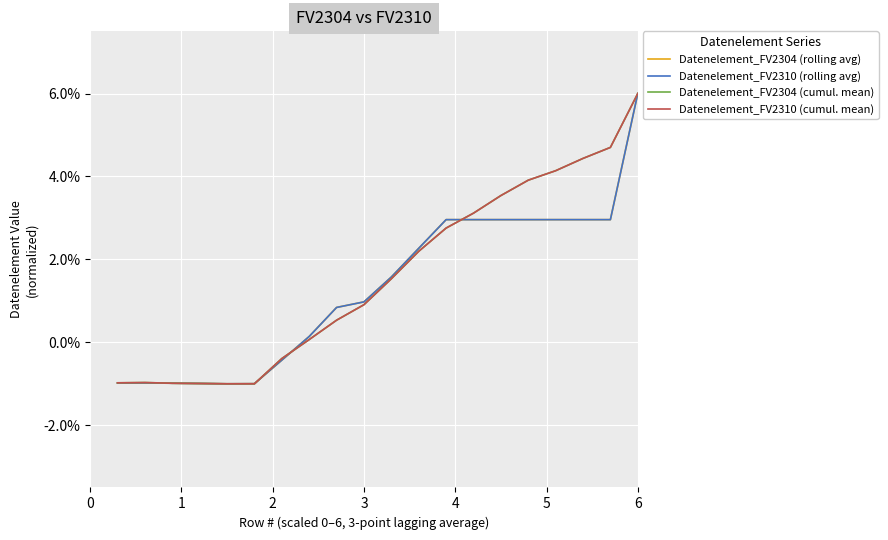

True or false: Datenelement_FV2304 (cumul. mean) and Datenelement_FV2310 (rolling avg) intersect in this chart.

True